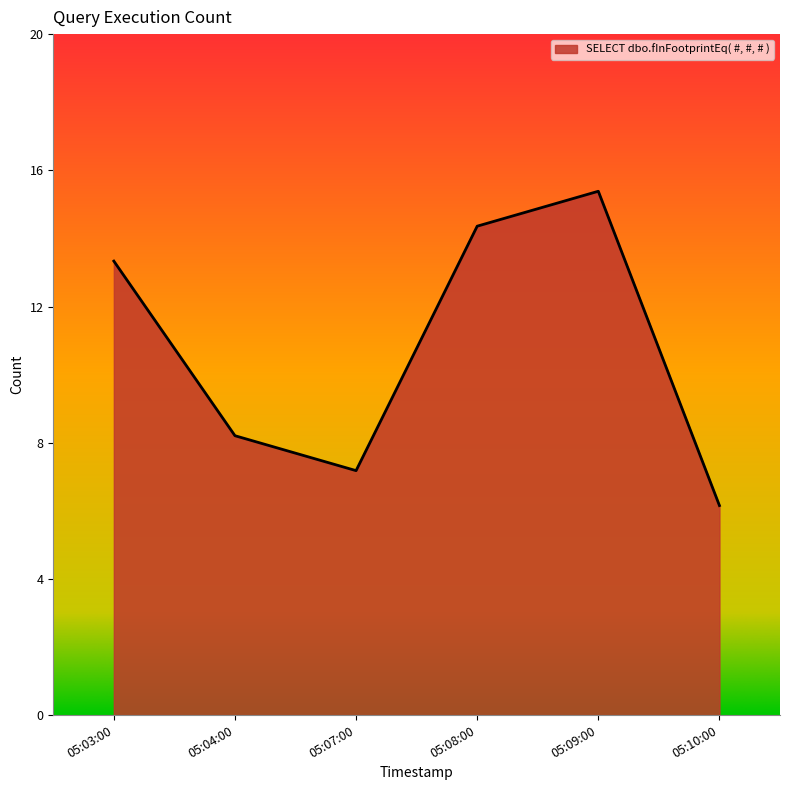

Is this an area chart (filled region under the line)?

Yes